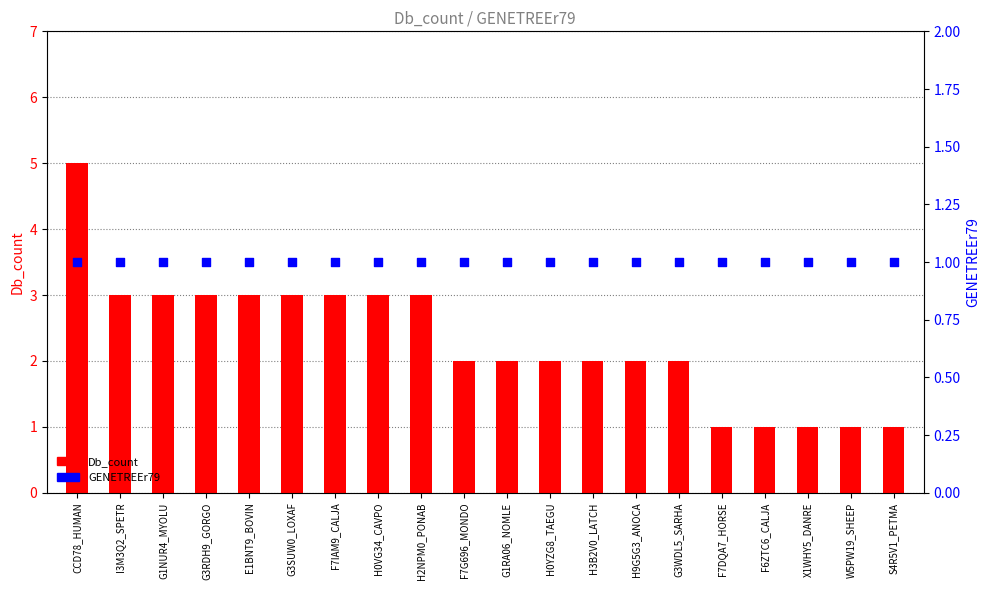

Which series has the widest spread of Y values?

Db_count